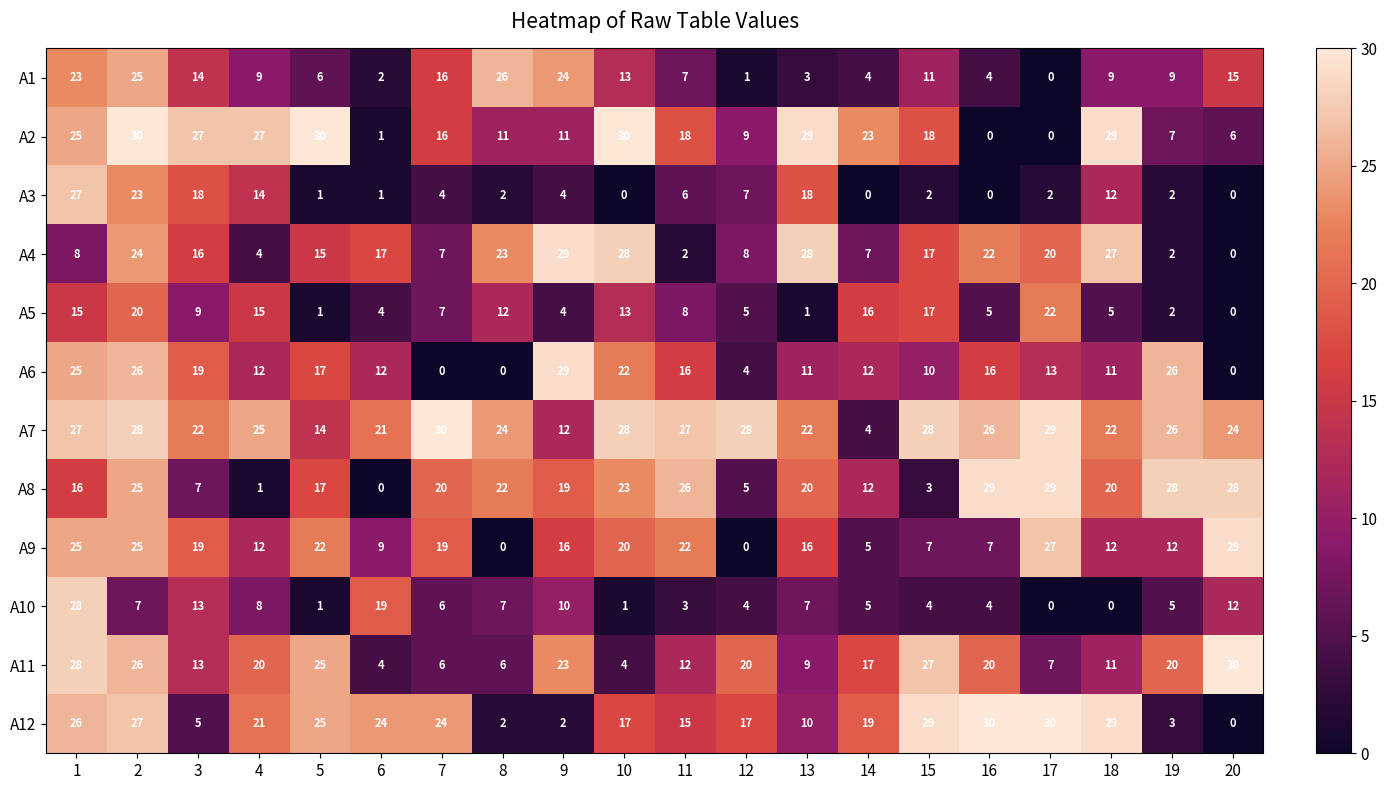

What is the difference between the A4 values at 13 and 14?

21